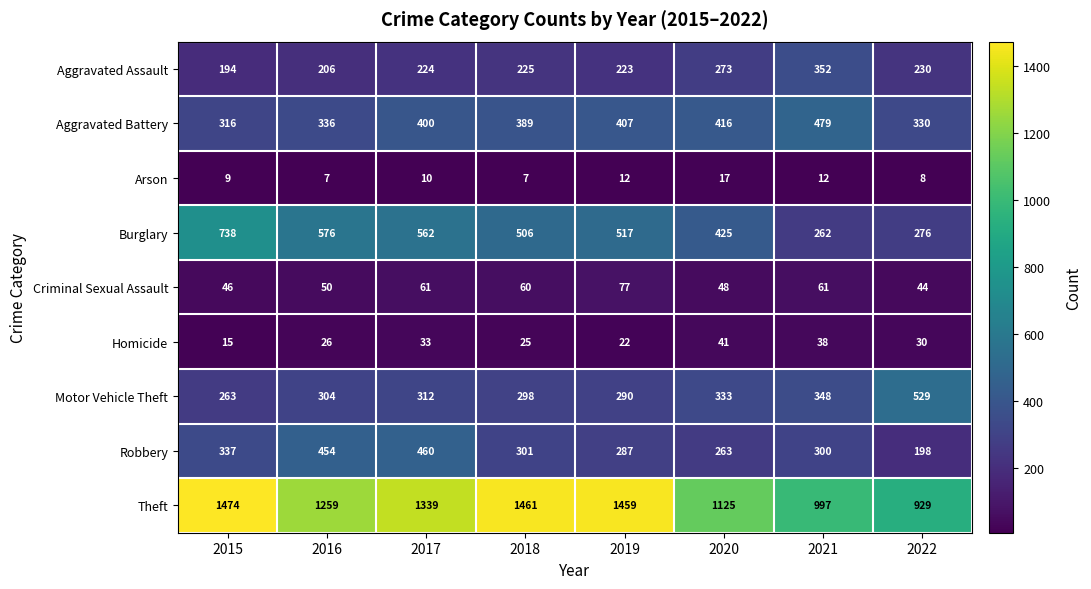

What is the difference between the maximum and minimum values in the Aggravated Battery series?

163